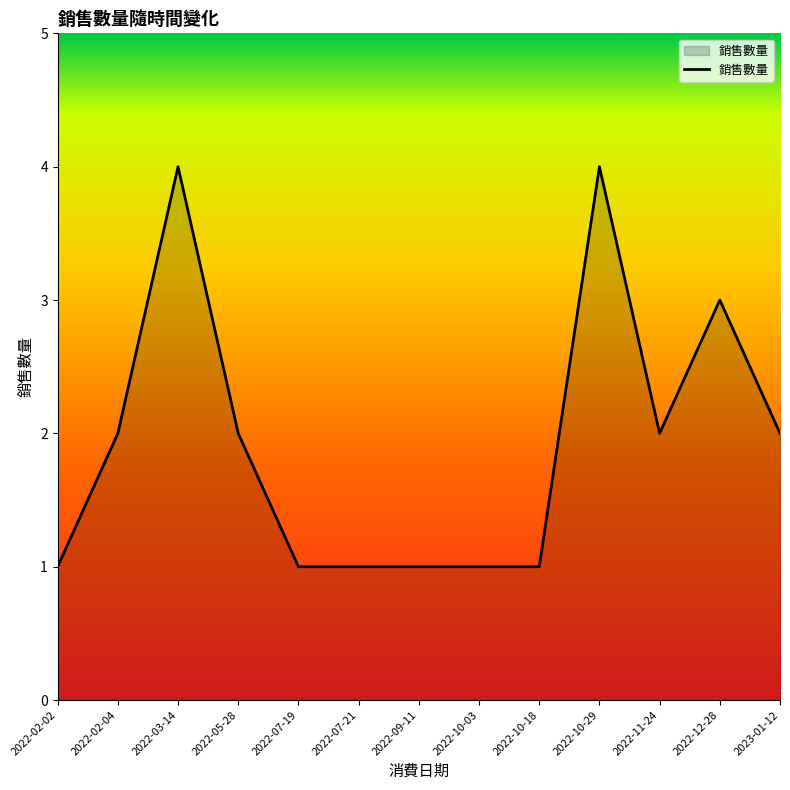

What position from the right is 2022-07-19?

9